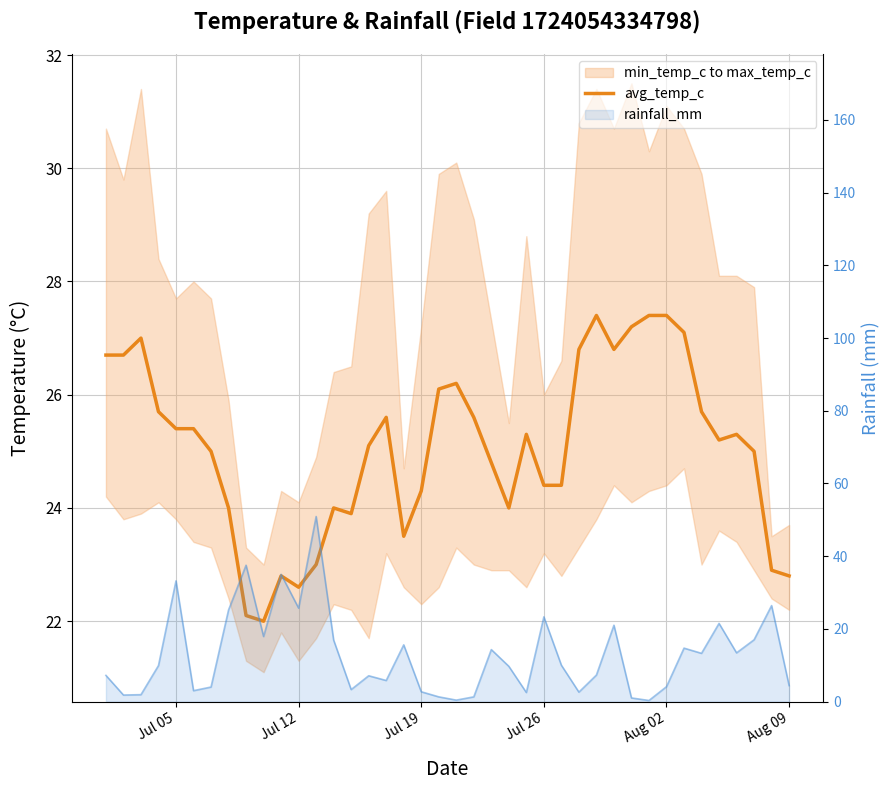

Between Aug 09 and 39, which series saw the biggest shift?

avg_temp_c